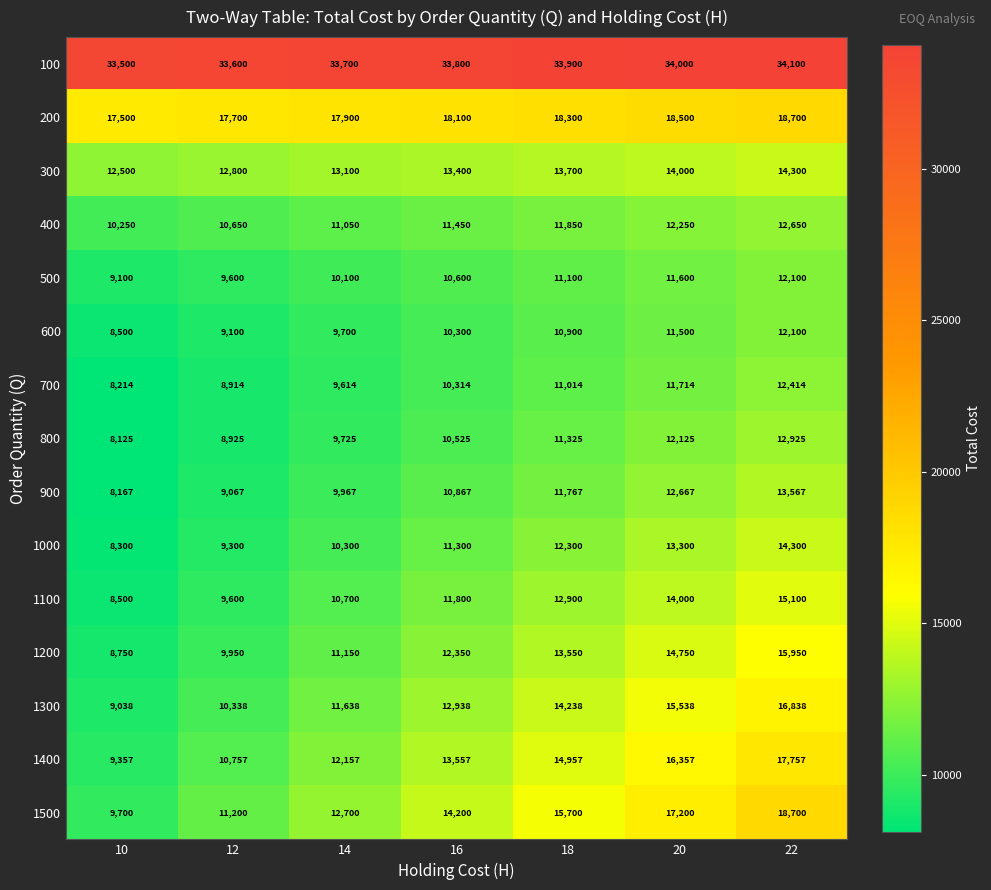

How many series are shown in this chart?

15